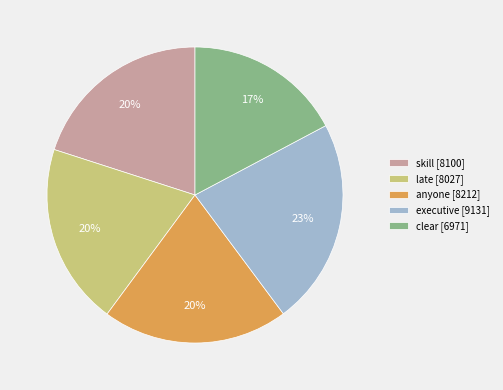

The late slice represents 20% of the pie. True or false?

True